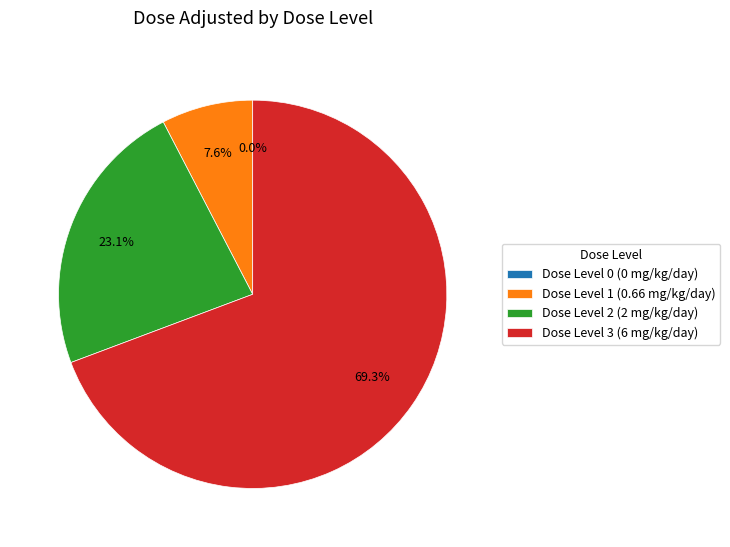

How many segments does this pie chart have?

4